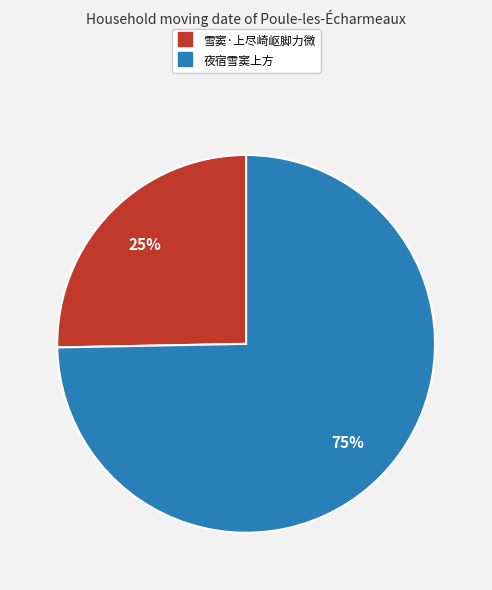

Rank the categories by value from highest to lowest.

夜宿雪窦上方, 雪窦·上尽崎岖脚力微